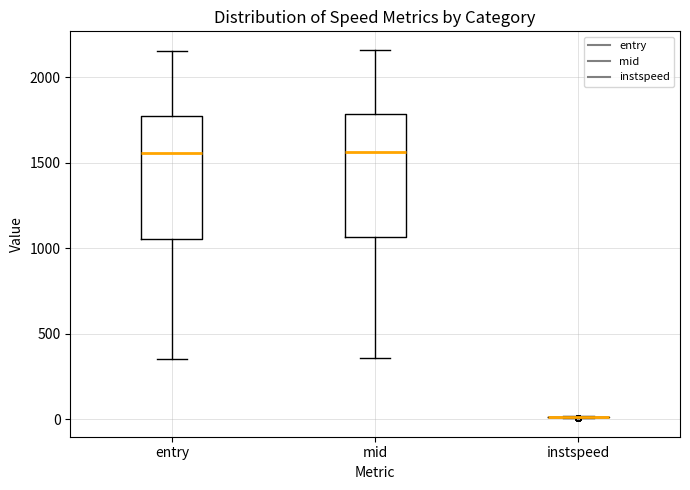

Reading left to right, transcribe this box plot: for each box, give where its median line is, the range the box spans, and where its two whiskers end, as read against the y-axis. The values are not printed on the chart, so give them approximately, as read against the axis.

entry: median 1550, box 1050 to 1800, whiskers 350 to 2150
mid: median 1550, box 1050 to 1800, whiskers 350 to 2150
instspeed: box collapsed to a line at 0, whiskers 0 to 0